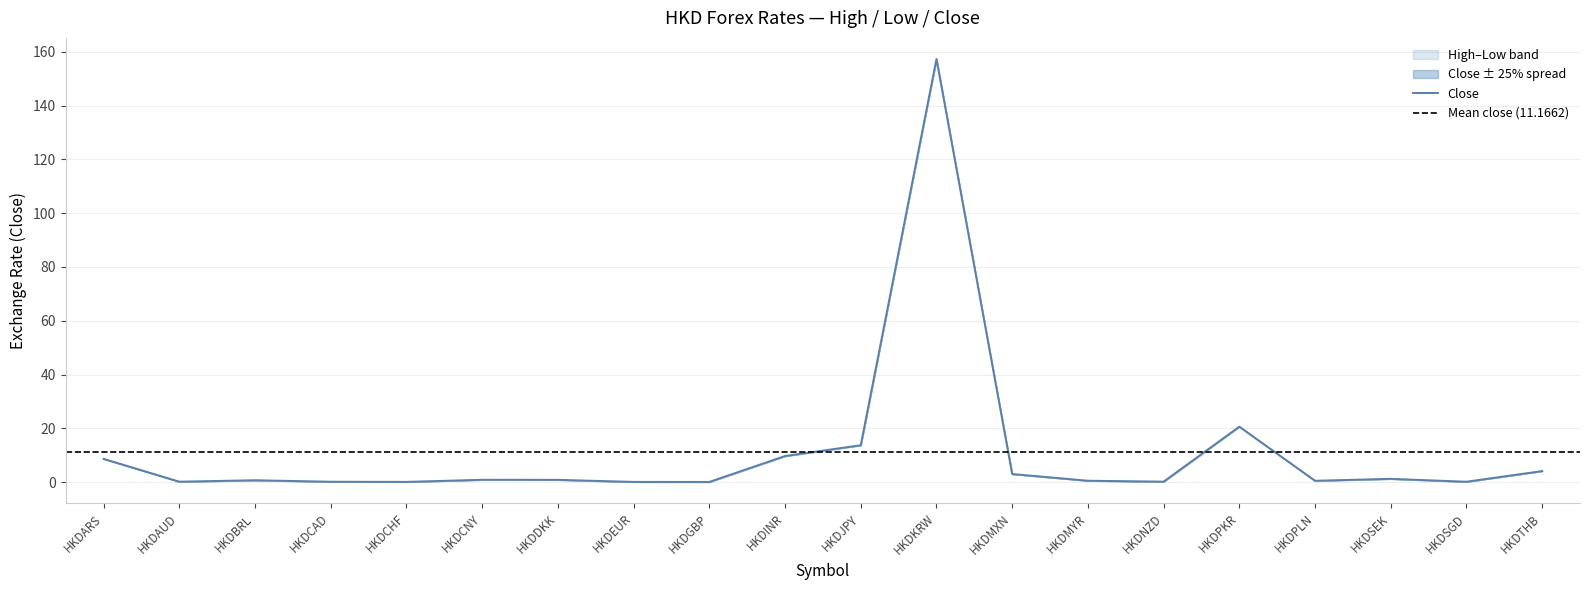

Reading right to left, what are all the values shown in this chart?

High: 4.1	0.2	1.3	0.5	20.6	0.2	0.6	3.1	157.3	13.8	9.7	0.1	0.1	0.9	0.9	0.1	0.2	0.7	0.2	8.7
Low: 4.1	0.2	1.3	0.5	20.6	0.2	0.6	3.1	157.3	13.8	9.7	0.1	0.1	0.9	0.9	0.1	0.2	0.7	0.2	8.7
Close: 4.1	0.2	1.3	0.5	20.6	0.2	0.6	3.1	157.3	13.8	9.7	0.1	0.1	0.9	0.9	0.1	0.2	0.7	0.2	8.7